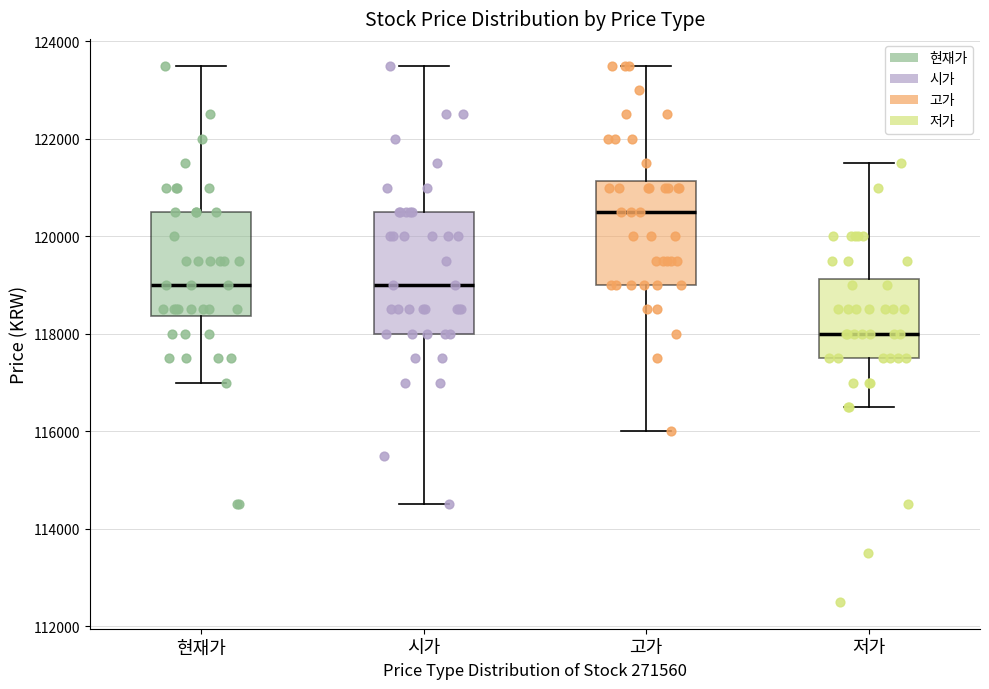

Reading left to right, transcribe this box plot: for each box, give where its median line is, the range the box spans, and where its two whiskers end, as read against the y-axis. The values are not printed on the chart, so give them approximately, as read against the axis.

현재가: median 119000, box 118400 to 120600, whiskers 117000 to 123600
시가: median 119000, box 118000 to 120600, whiskers 114600 to 123600
고가: median 120600, box 119000 to 121200, whiskers 116000 to 123600
저가: median 118000, box 117600 to 119200, whiskers 116600 to 121600